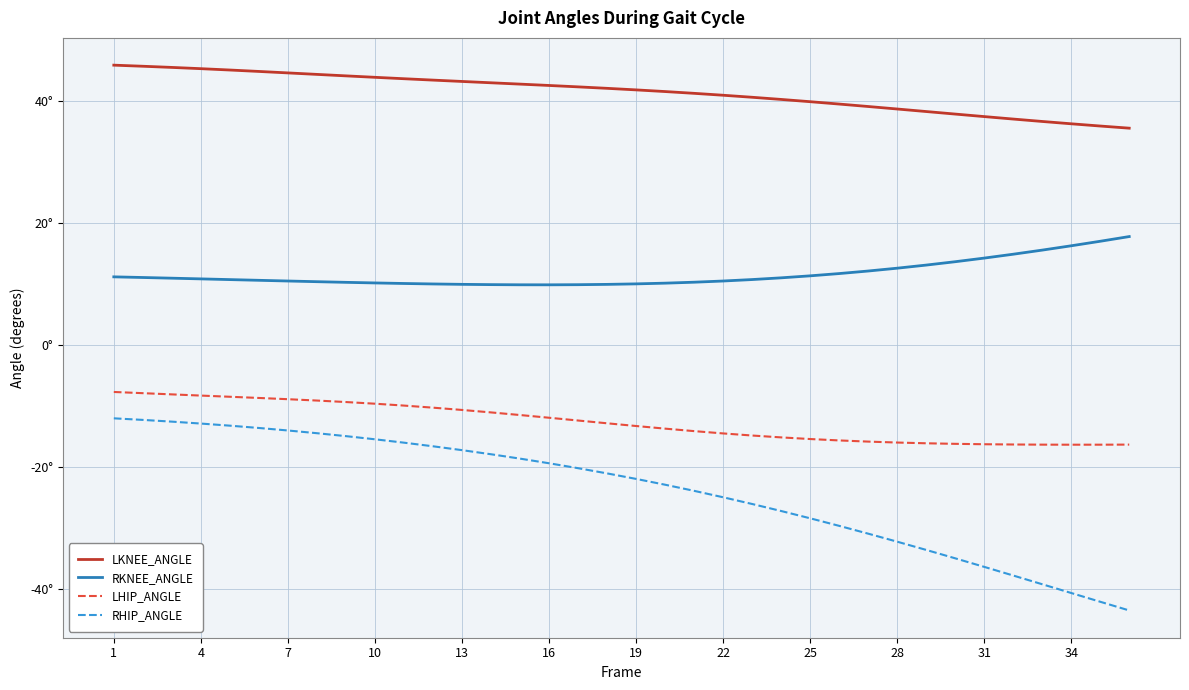

What are all the series names shown in the legend?

LKNEE_ANGLE, RKNEE_ANGLE, LHIP_ANGLE, RHIP_ANGLE